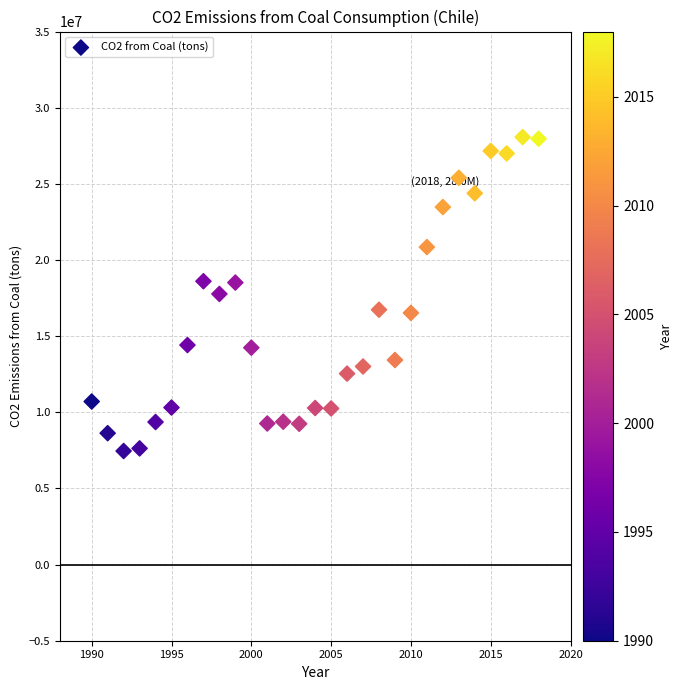

What is the range of X values (max minus min)?

28